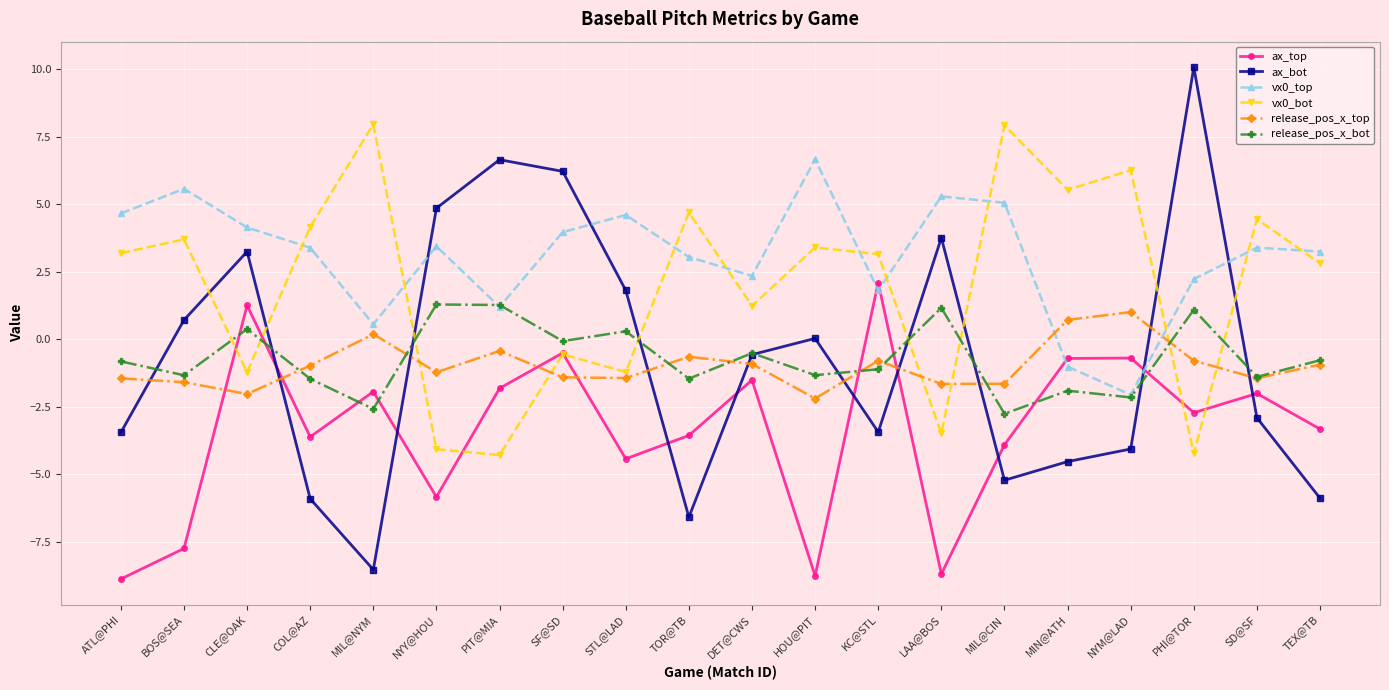

What is the label of the 18th point from the right?

CLE@OAK